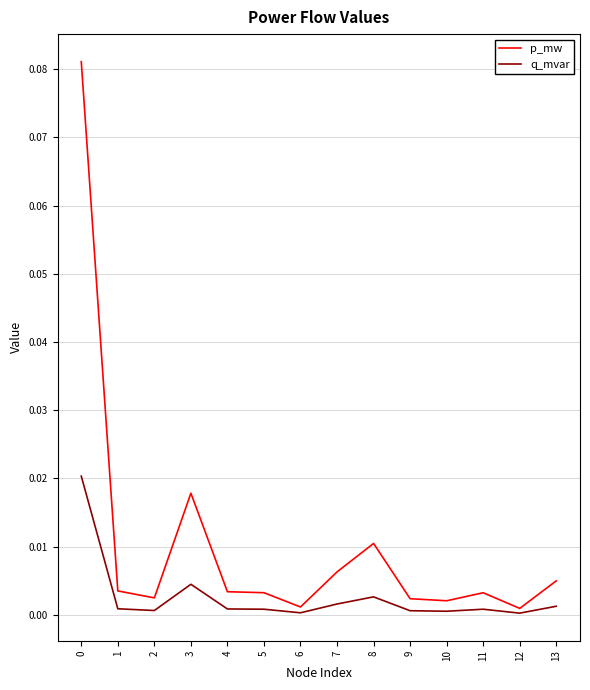

True or false: q_mvar has a value of 0.0 at 8.

True